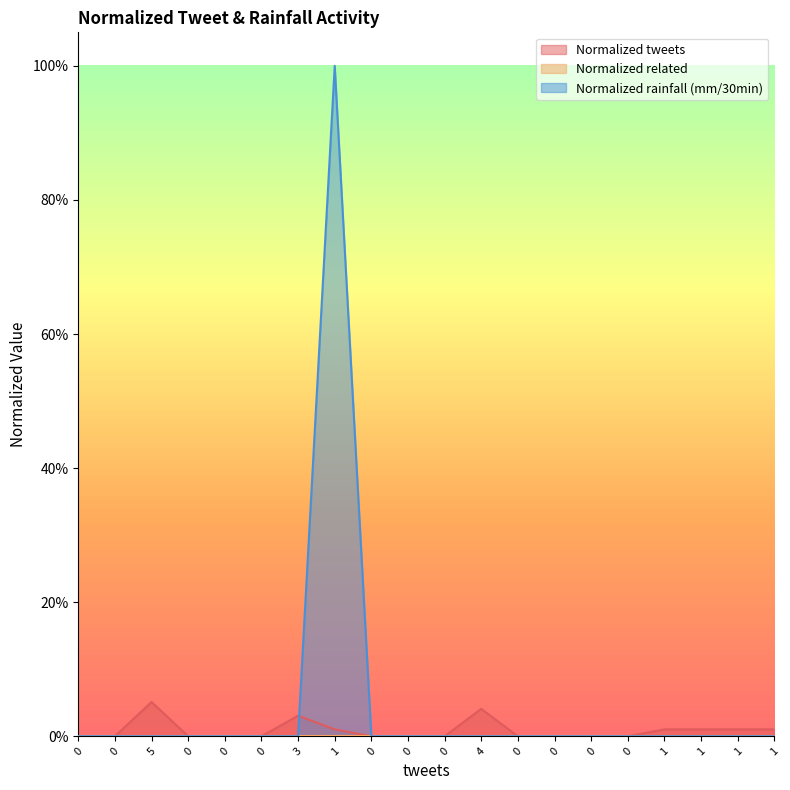

What is the highest value of the Normalized tweets series?

0.1